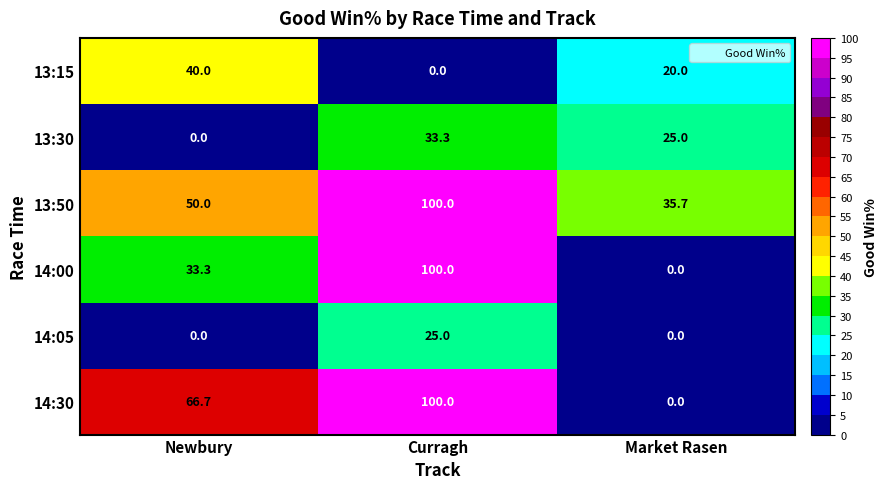

Is it true that 14:05 equals 11.9 at Curragh?

False